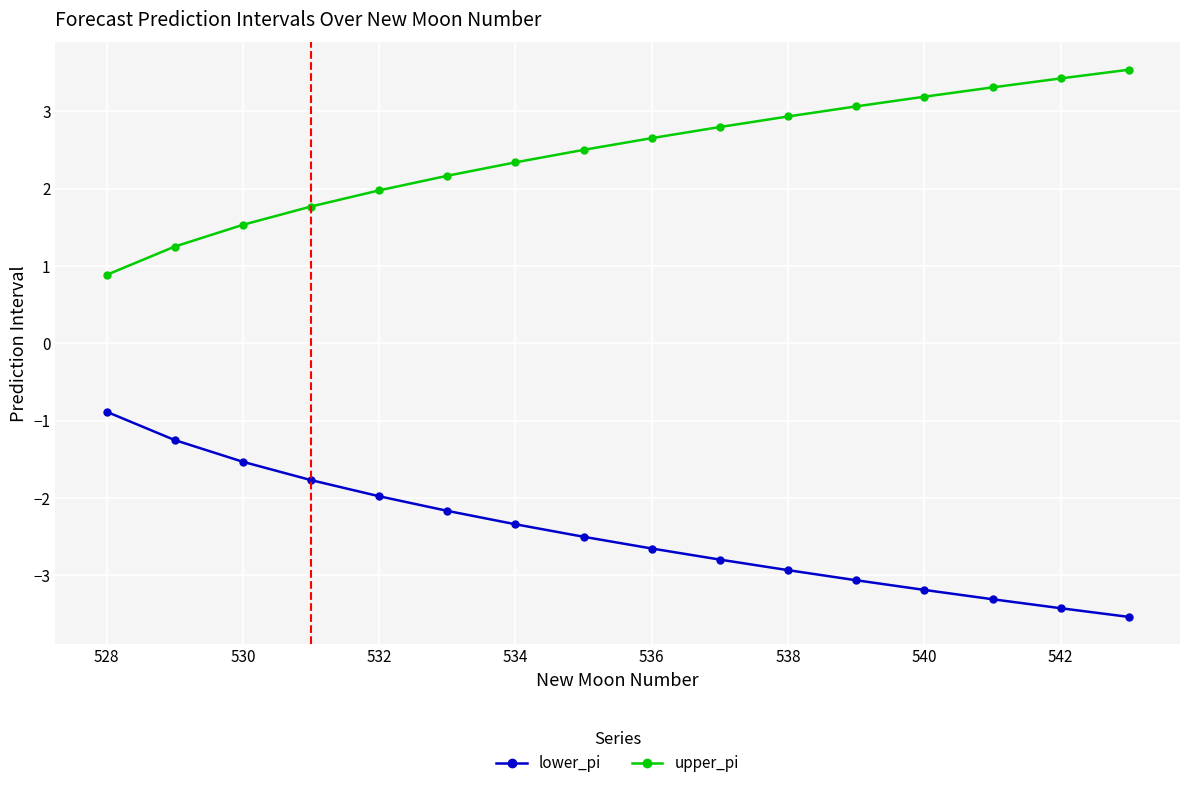

Reading left to right, transcribe all the data shown in this chart.

lower_pi: -0.9	-1.3	-1.5	-1.8	-2.0	-2.2	-2.3	-2.5	-2.7	-2.8	-2.9	-3.1	-3.2	-3.3	-3.4	-3.5
upper_pi: 0.9	1.3	1.5	1.8	2.0	2.2	2.3	2.5	2.7	2.8	2.9	3.1	3.2	3.3	3.4	3.5